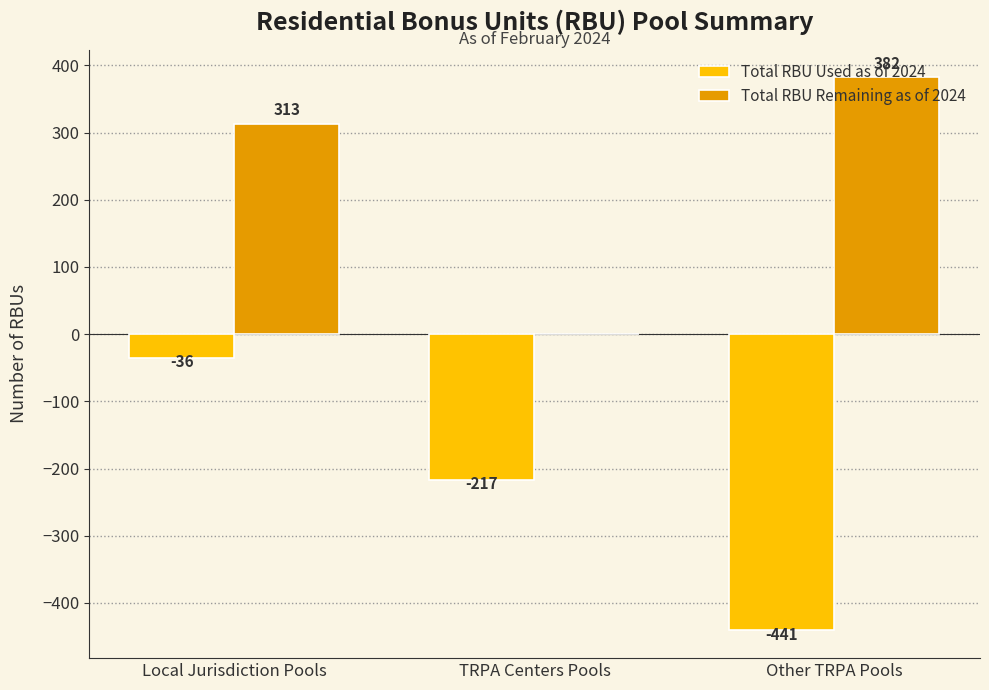

What is the total value across all series at TRPA Centers Pools?

-217